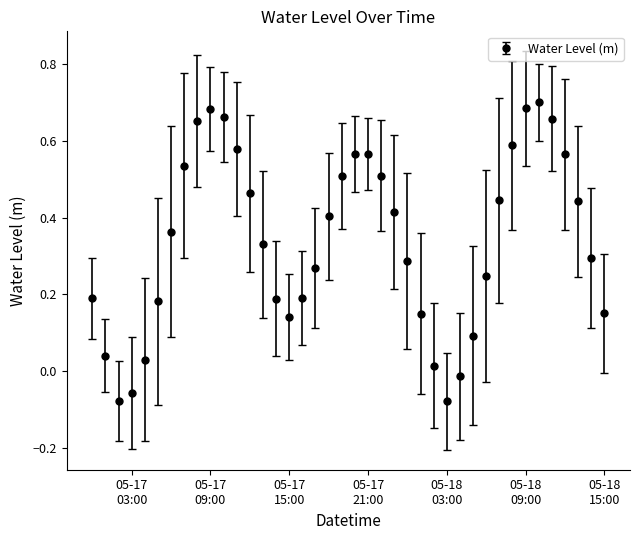

How many interior local peaks (higher than both neighbors) does the data have?

3